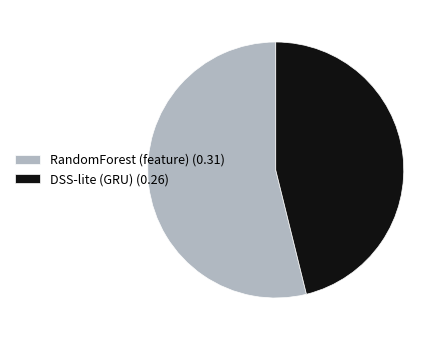

Which slice is the smallest?

DSS-lite (GRU)